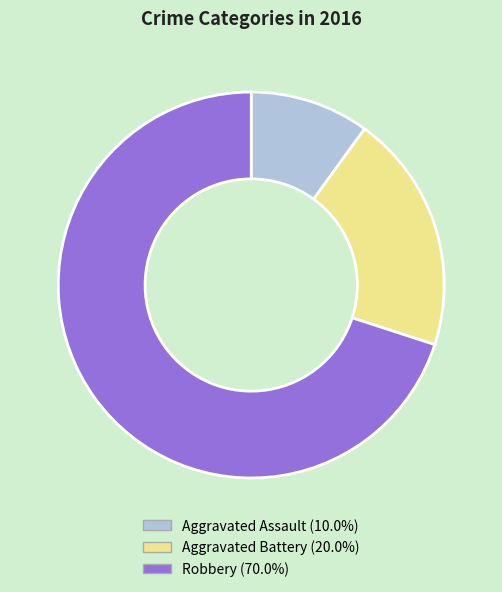

Does Aggravated Assault represent more than half of the total?

No